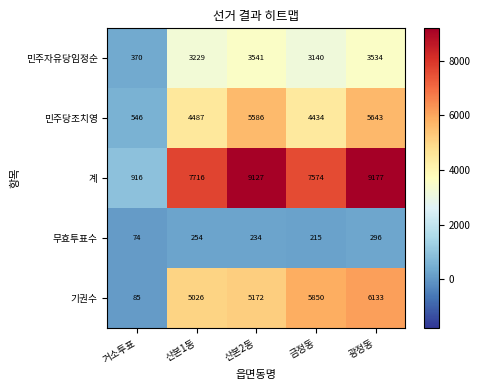

How many categories are shown in the chart?

5